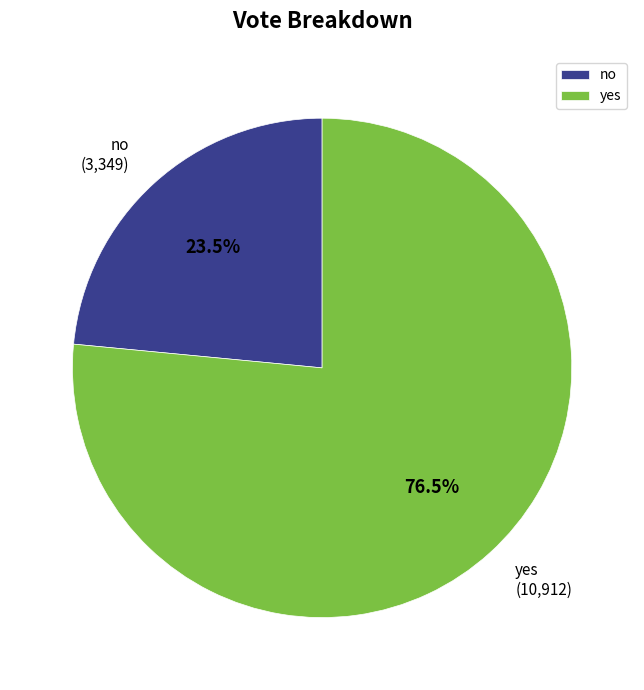

Which has a higher value, no or yes?

yes